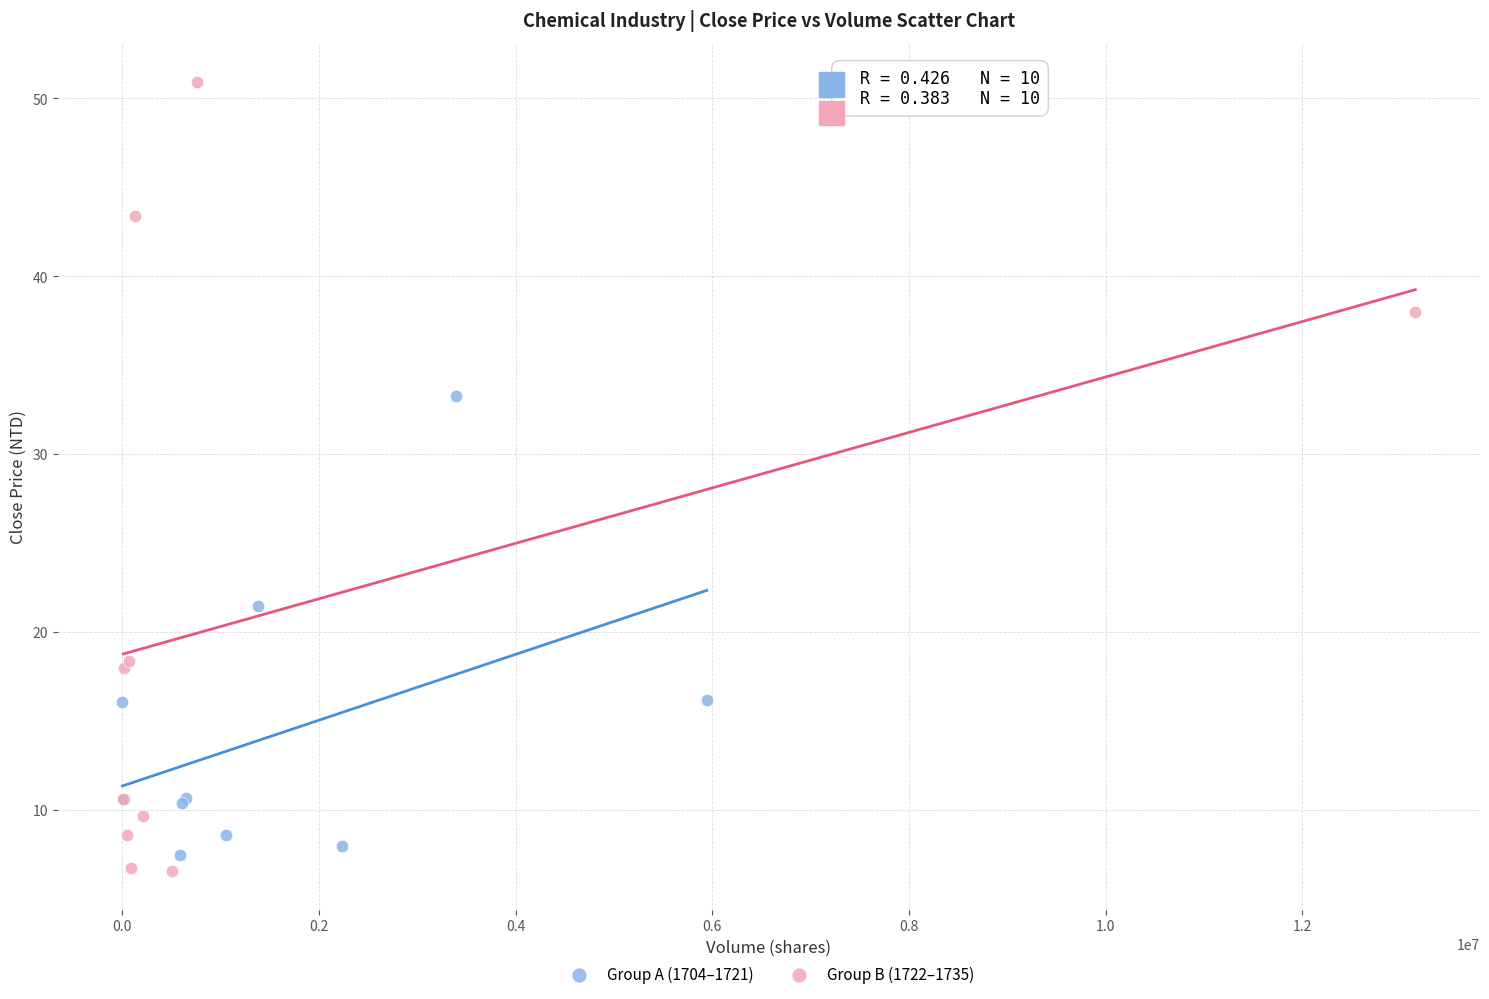

What are all the series names shown in the legend?

Group A (1704–1721), Group B (1722–1735)